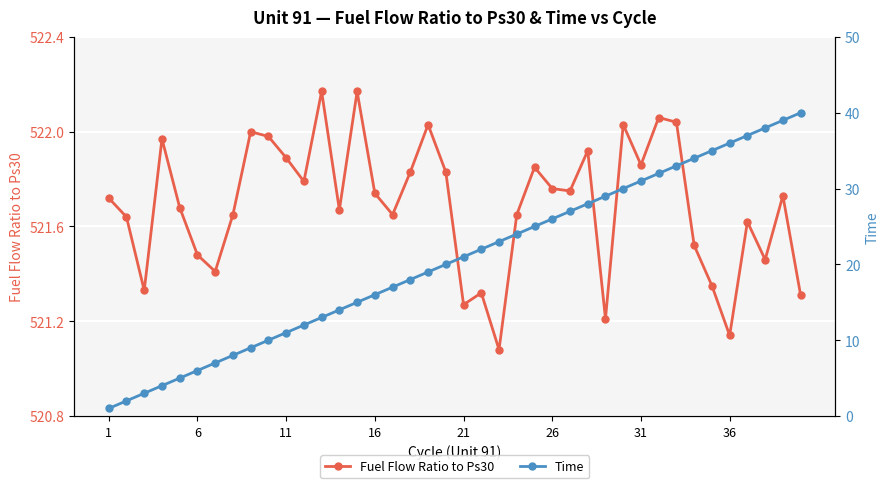

How many interior local valleys does the Fuel Flow Ratio to Ps30 series have?

12